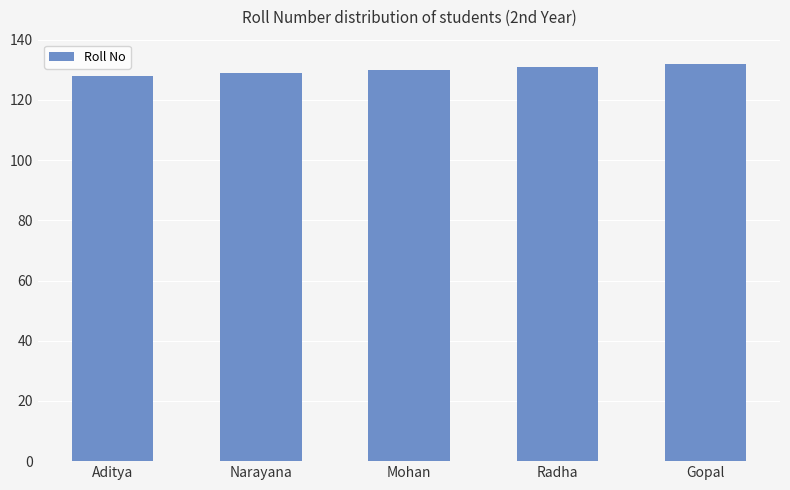

Reading left to right, list all the values displayed in this chart.

128	129	130	131	132